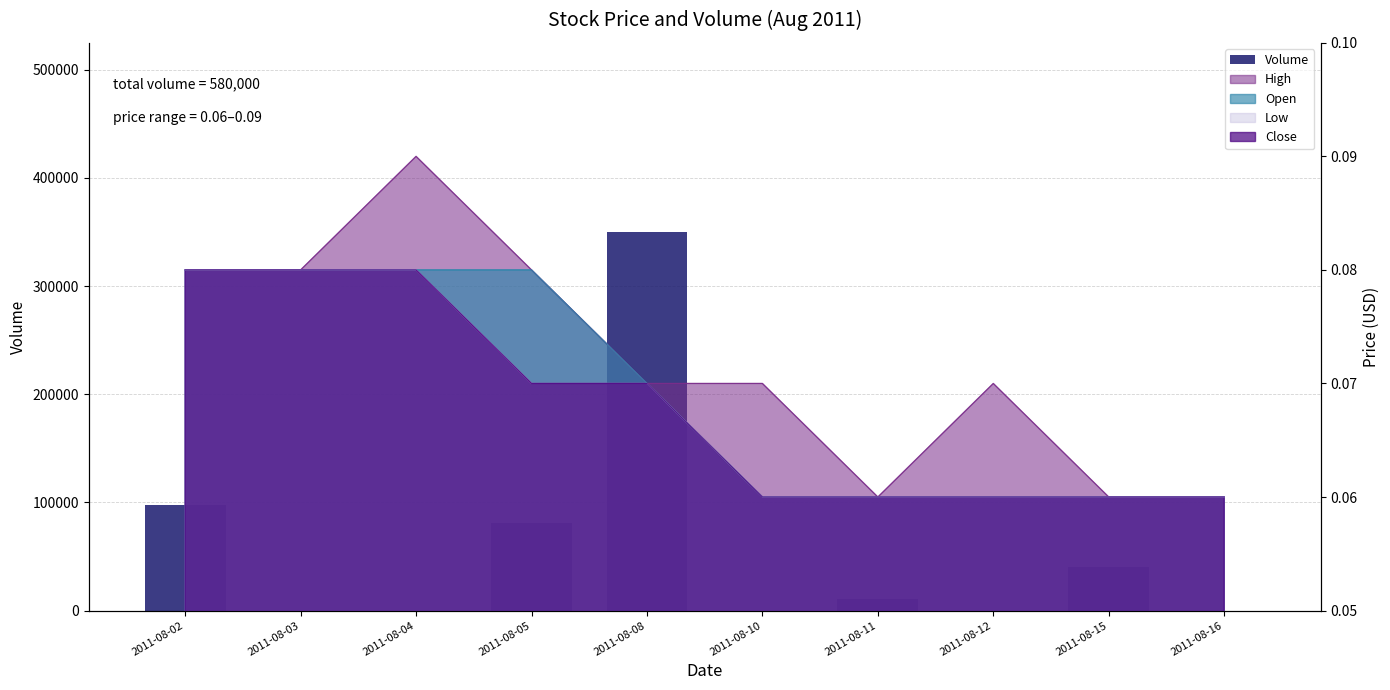

Rank the categories by value from lowest to highest.

2011-08-03, 2011-08-04, 2011-08-10, 2011-08-12, 2011-08-16, 2011-08-11, 2011-08-15, 2011-08-05, 2011-08-02, 2011-08-08